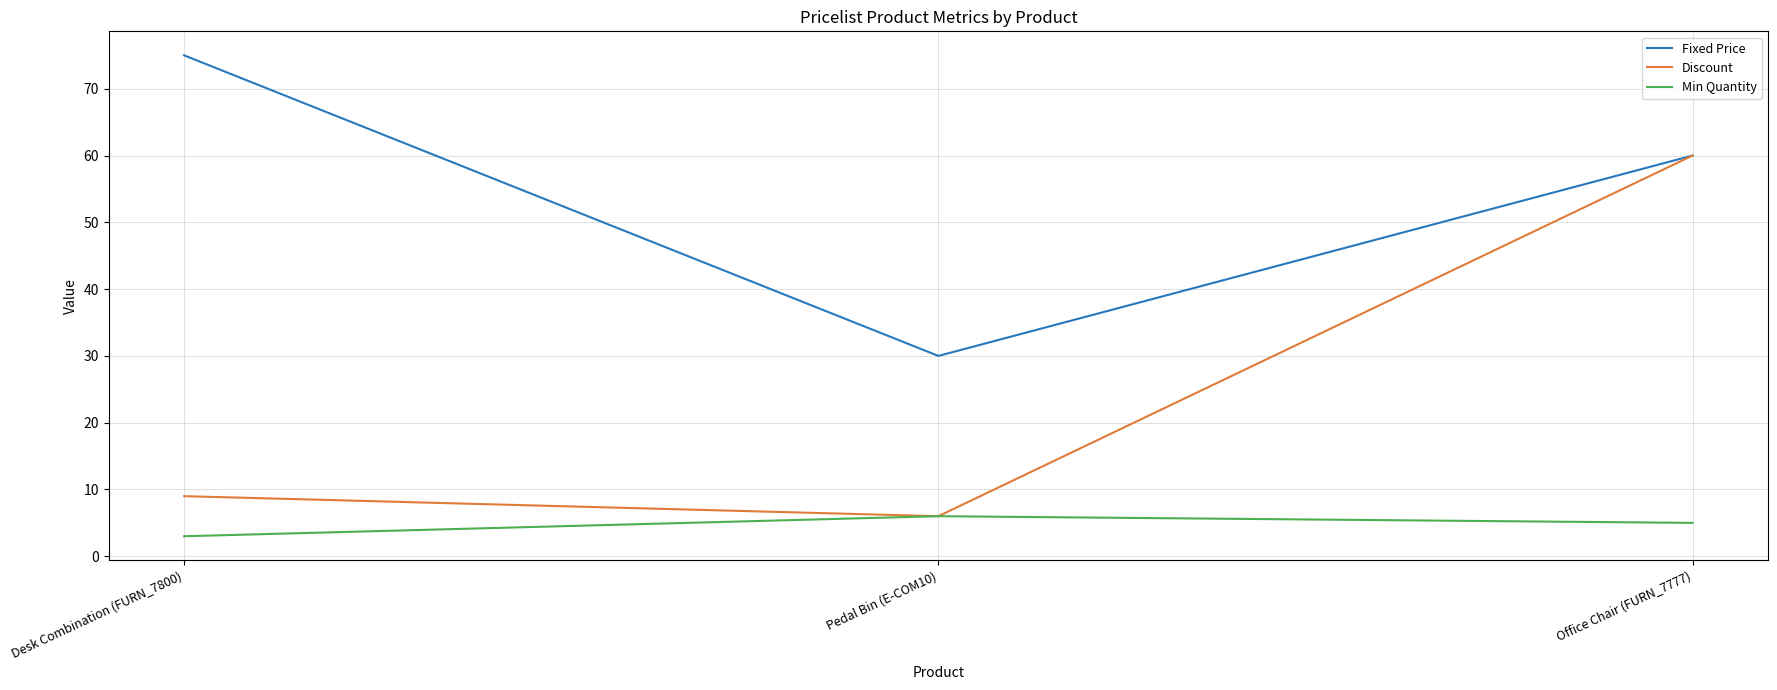

Reading right to left, what are all the values shown in this chart?

Fixed Price: 60	30	75
Discount: 60	6	9
Min Quantity: 5	6	3